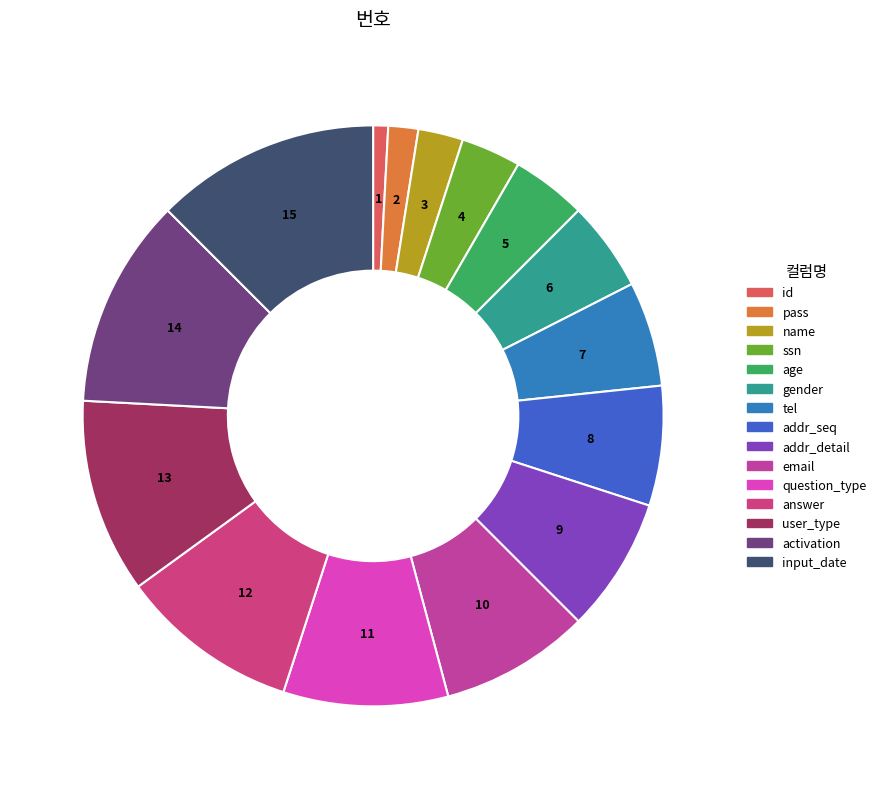

How many segments does this pie chart have?

15